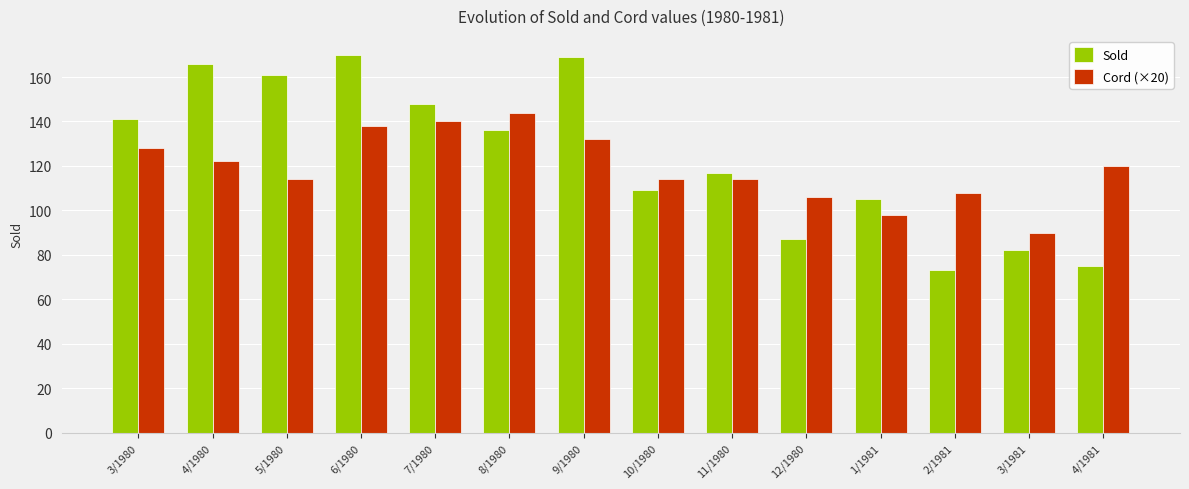

How many categories are shown in the chart?

14